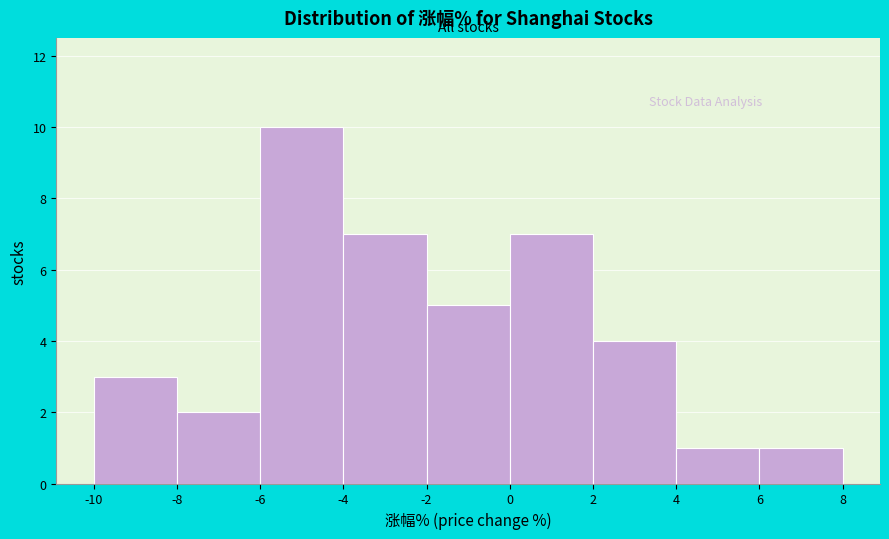

Which range on the x-axis has the tallest bar?

-6 to -4